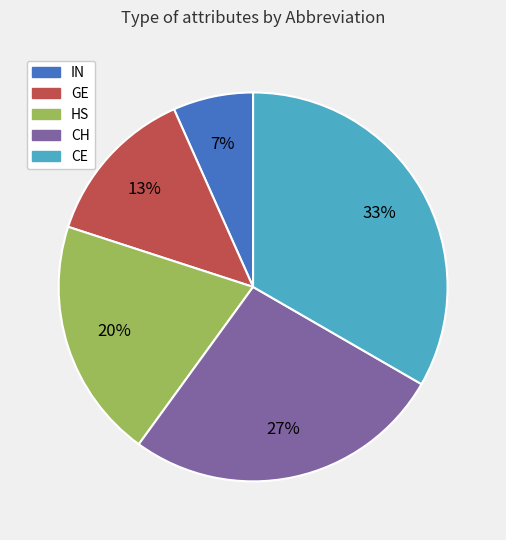

To the nearest percent, what is the difference between the IN and HS slice percentages?

13%